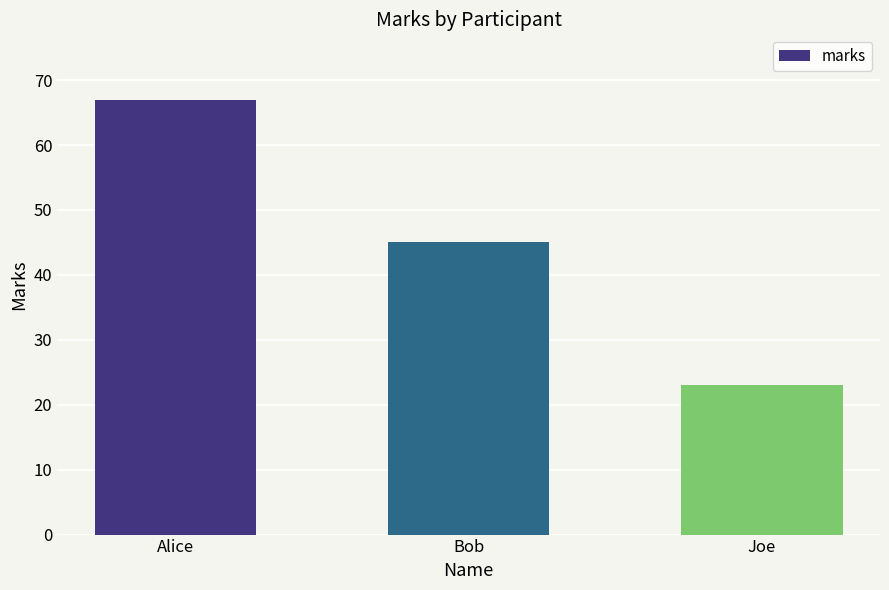

What is the minimum value shown in the chart?

23